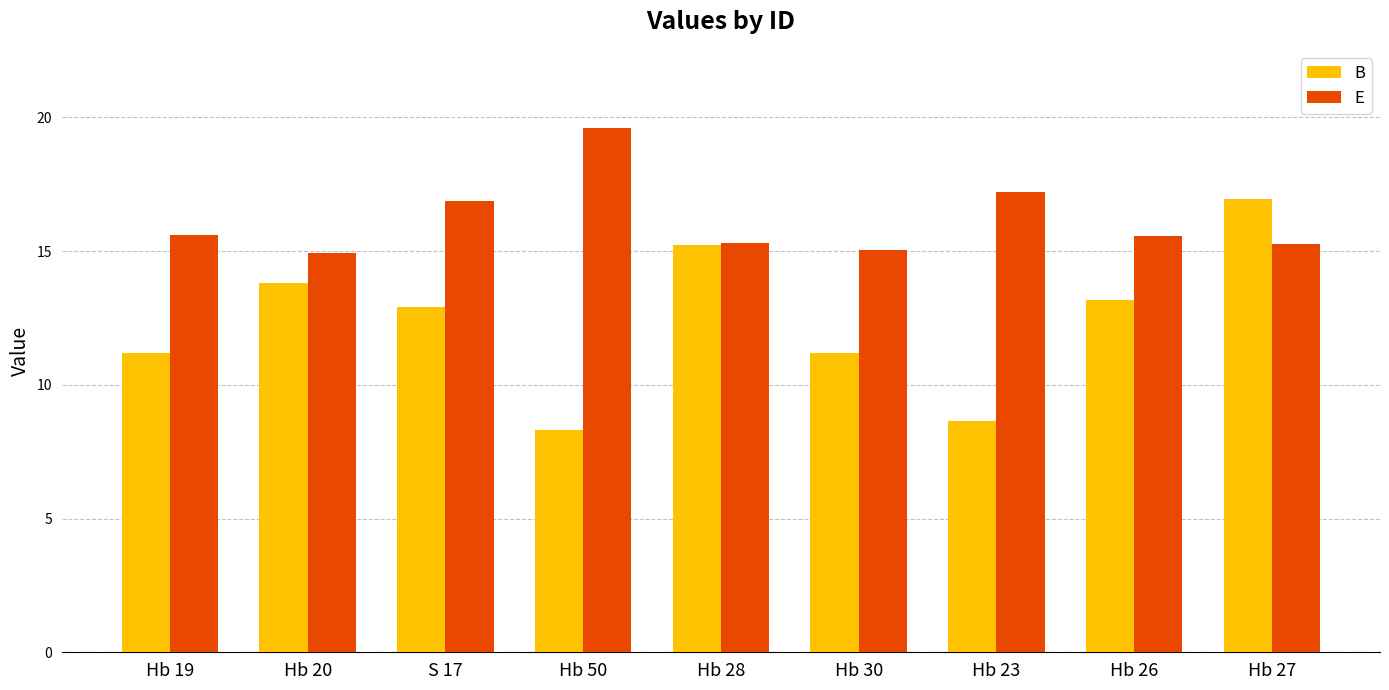

What is the highest value of the E series?

19.6